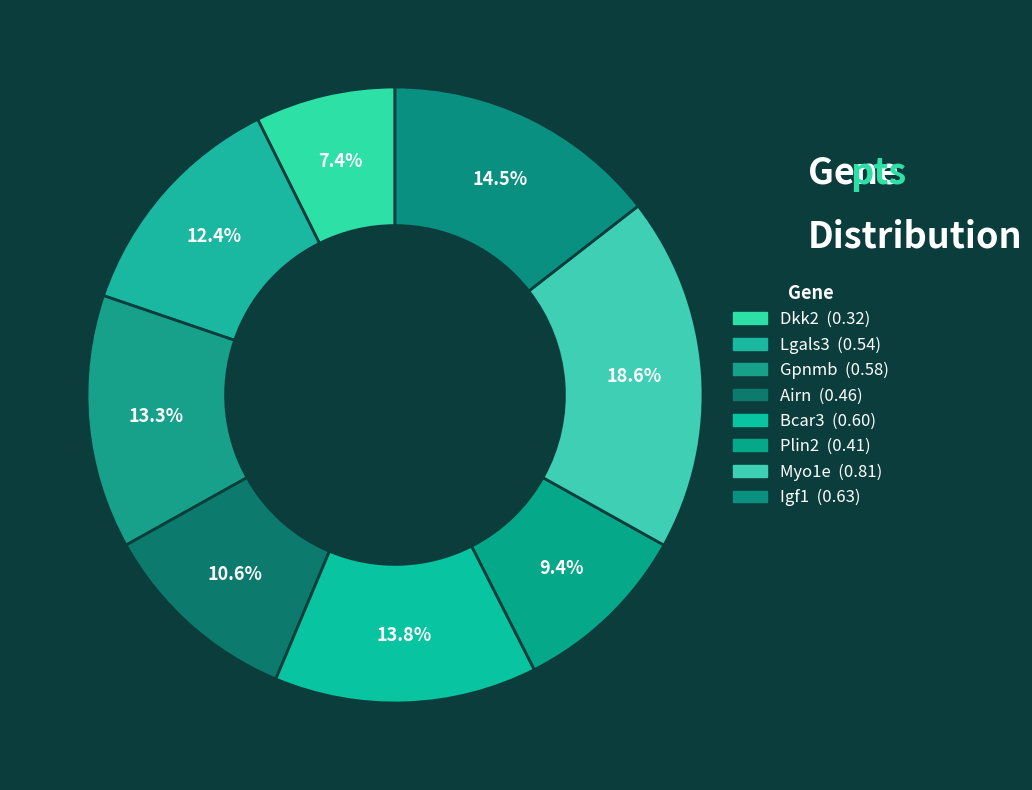

To the nearest percent, what is the average slice percentage?

13%